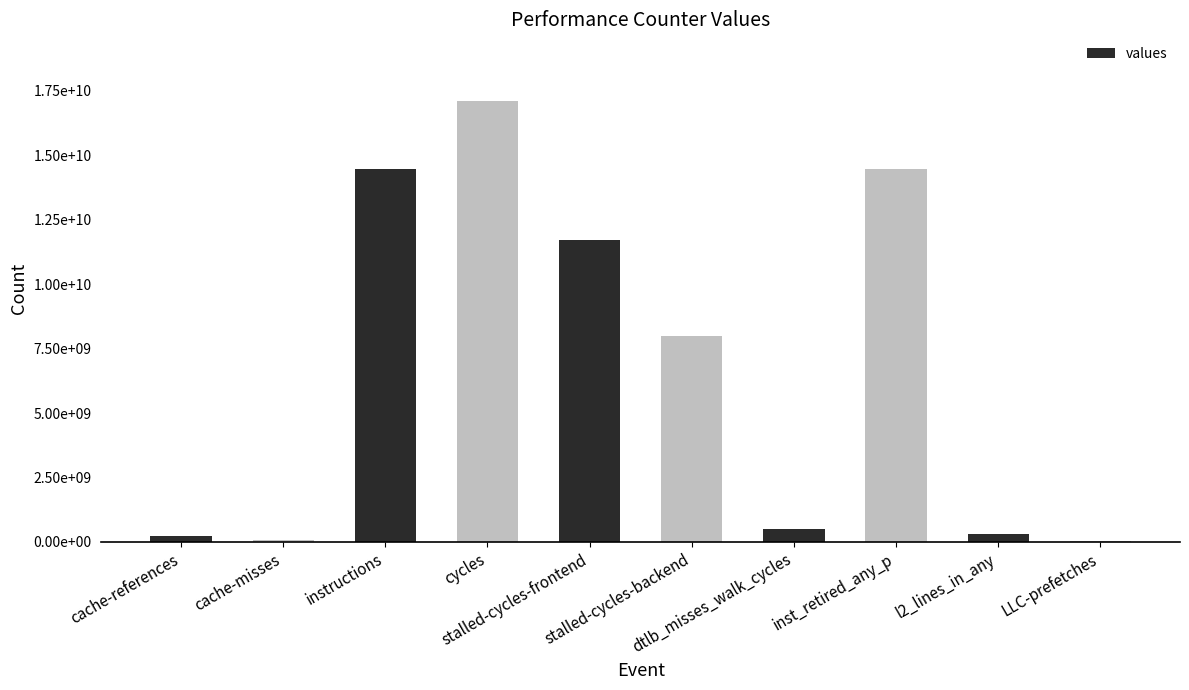

What is the change in value from stalled-cycles-backend to LLC-prefetches?

-7924418356